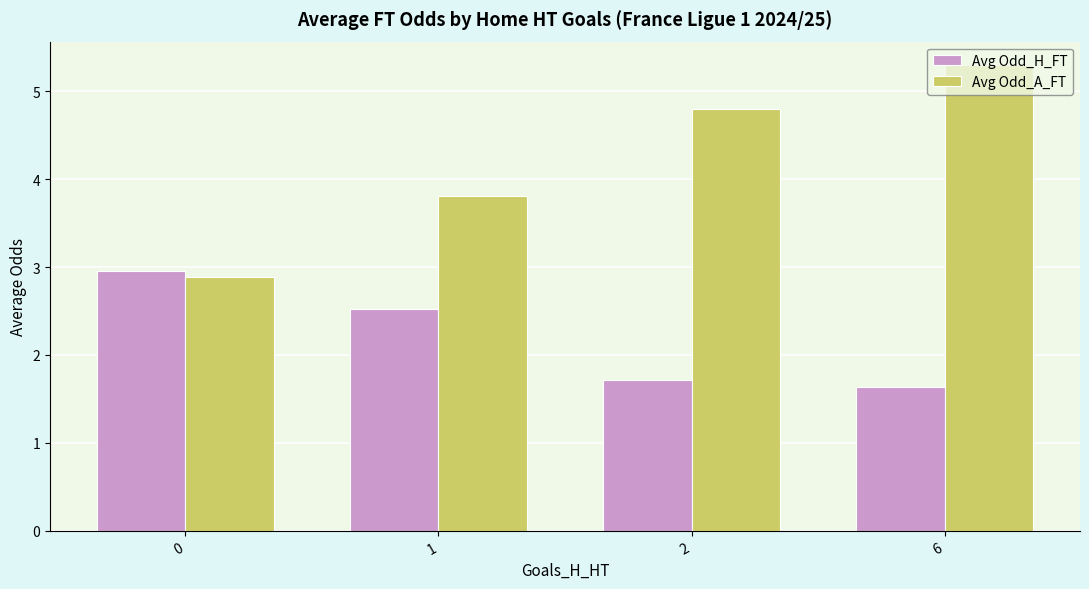

What are all the series names shown in the legend?

Avg Odd_H_FT, Avg Odd_A_FT